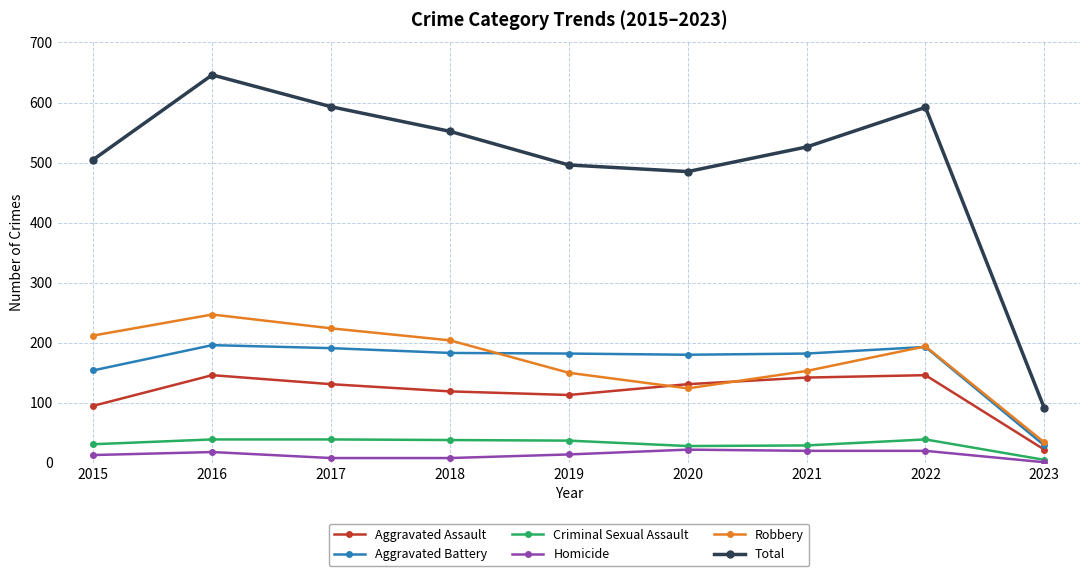

What is the value of the Homicide point at the 9th from the left?

1